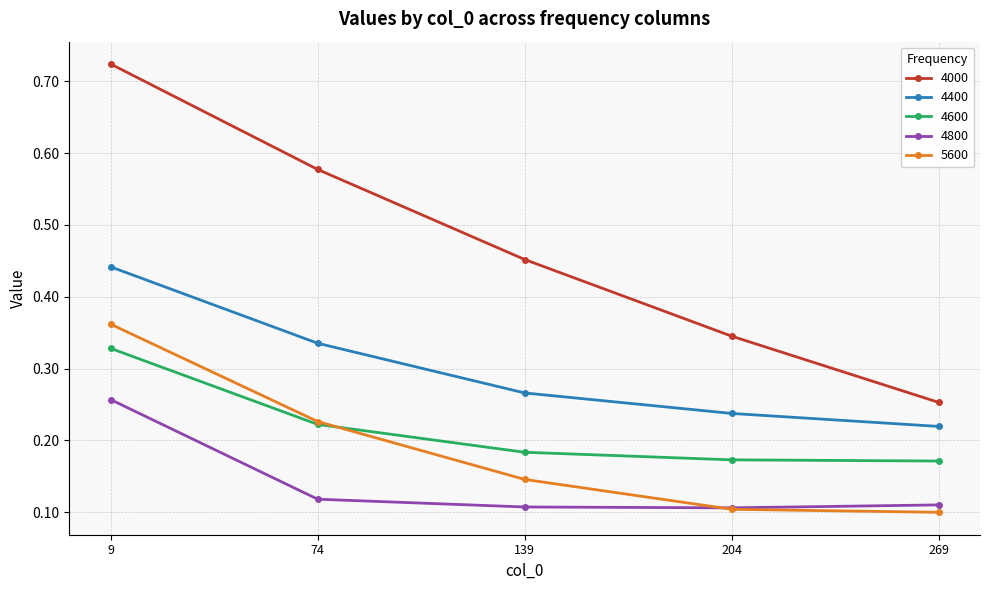

Which series changed the most between 204 and 269?

4000